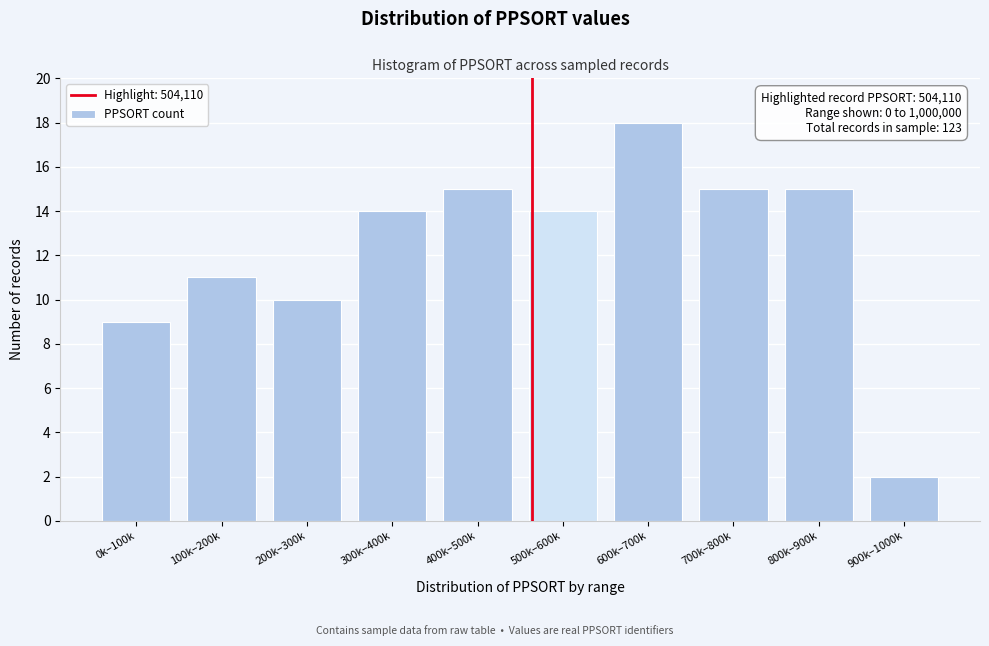

Reading right to left, what are all the values shown in this chart?

900k–1000k=2	800k–900k=15	700k–800k=15	600k–700k=18	500k–600k=14	400k–500k=15	300k–400k=14	200k–300k=10	100k–200k=11	0k–100k=9